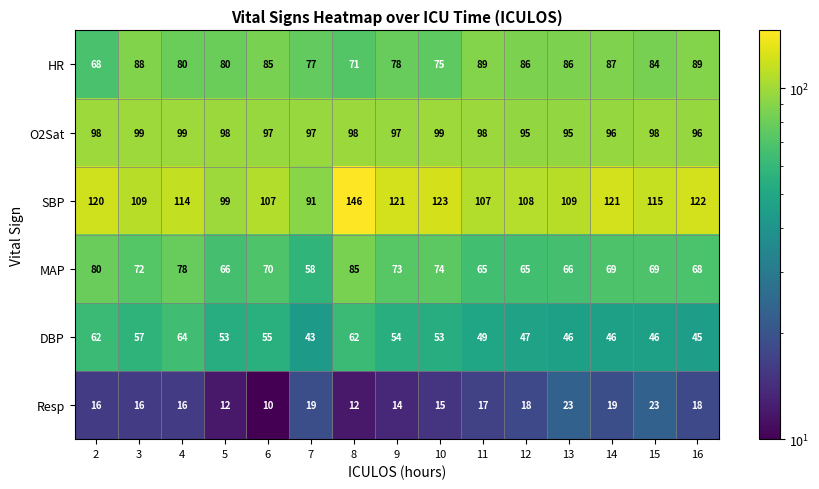

The value of MAP at 10 is 74. True or false?

True